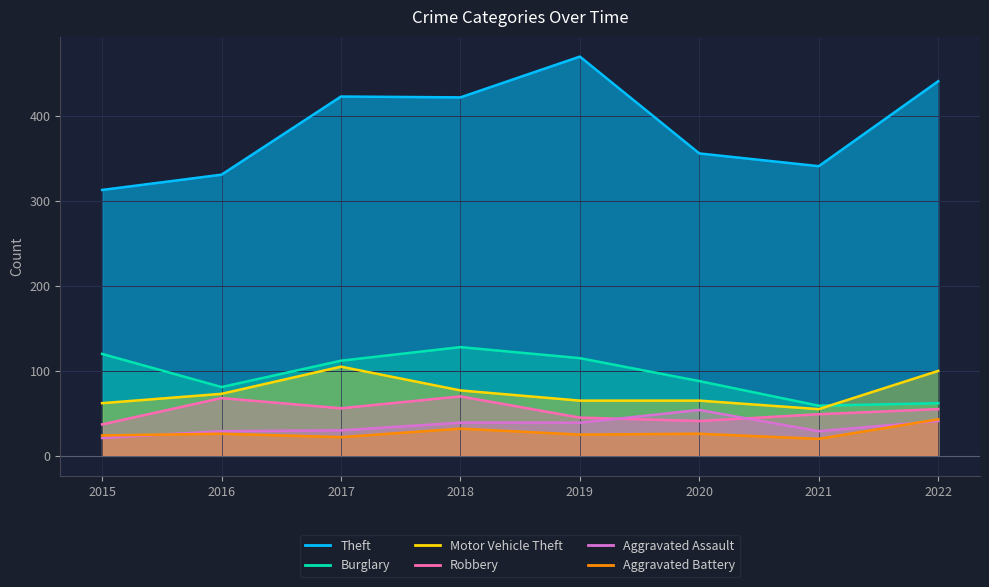

Rank the series by their maximum value, from highest to lowest.

Theft, Burglary, Motor Vehicle Theft, Robbery, Aggravated Assault, Aggravated Battery